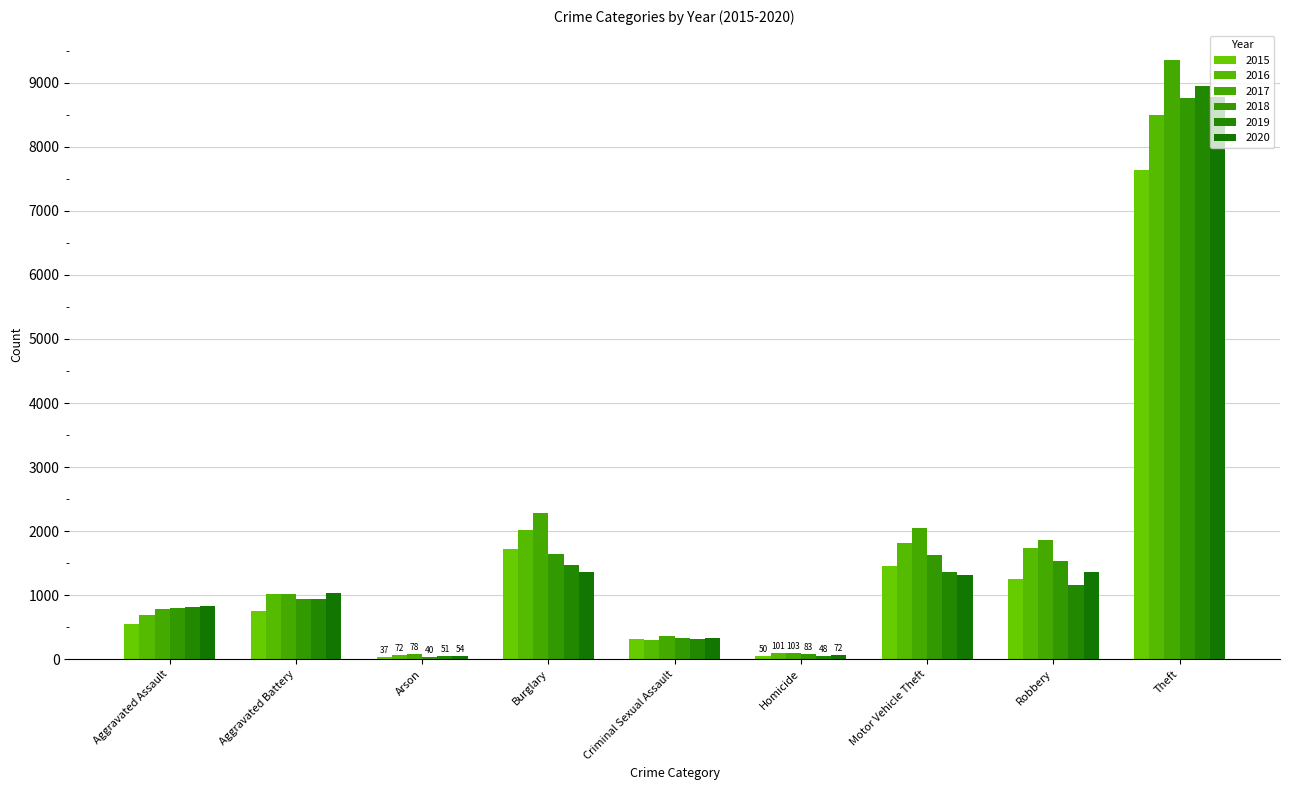

Reading left to right, what are all the values shown in this chart?

2015: 554	754	37	1728	318	50	1453	1254	7635
2016: 697	1020	72	2024	303	101	1818	1743	8494
2017: 792	1023	78	2287	363	103	2051	1862	9355
2018: 795	945	40	1650	325	83	1633	1533	8756
2019: 816	946	51	1468	323	48	1361	1155	8951
2020: 827	1037	54	1359	329	72	1322	1363	8784